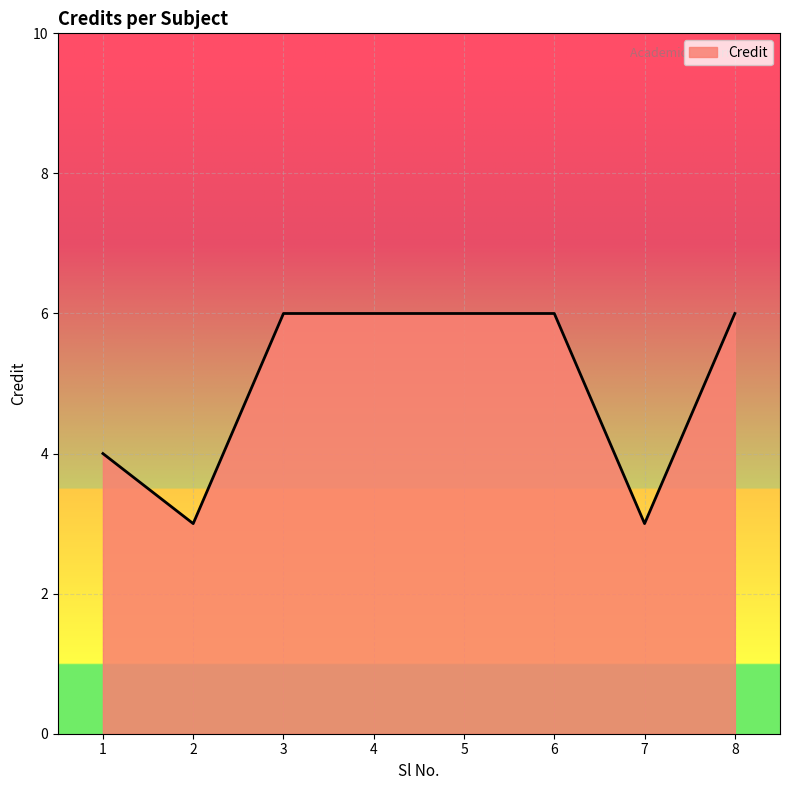

What is the difference between the second highest and minimum values?

3